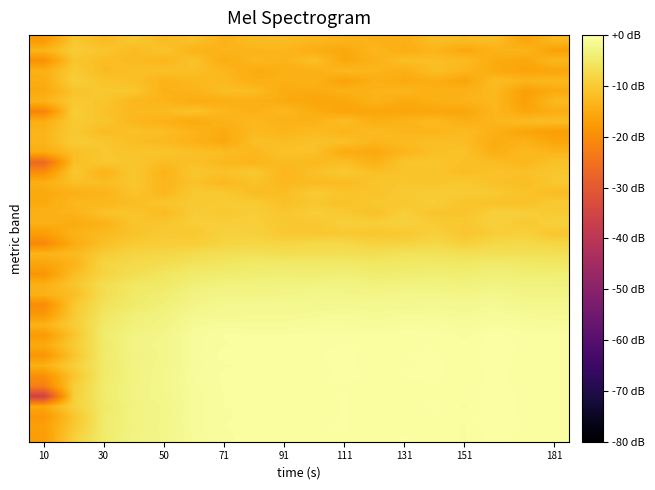

Count the number of categories in the chart.

18